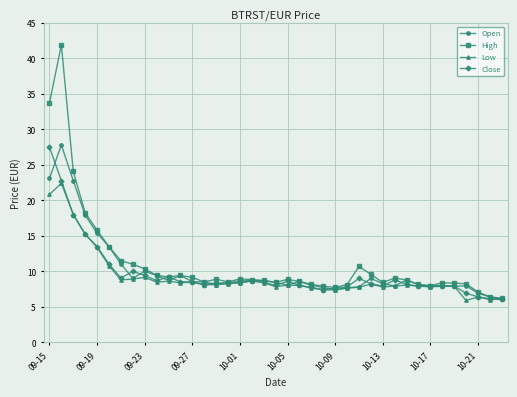

What is the value of the High point at the 13th from the left?

9.1